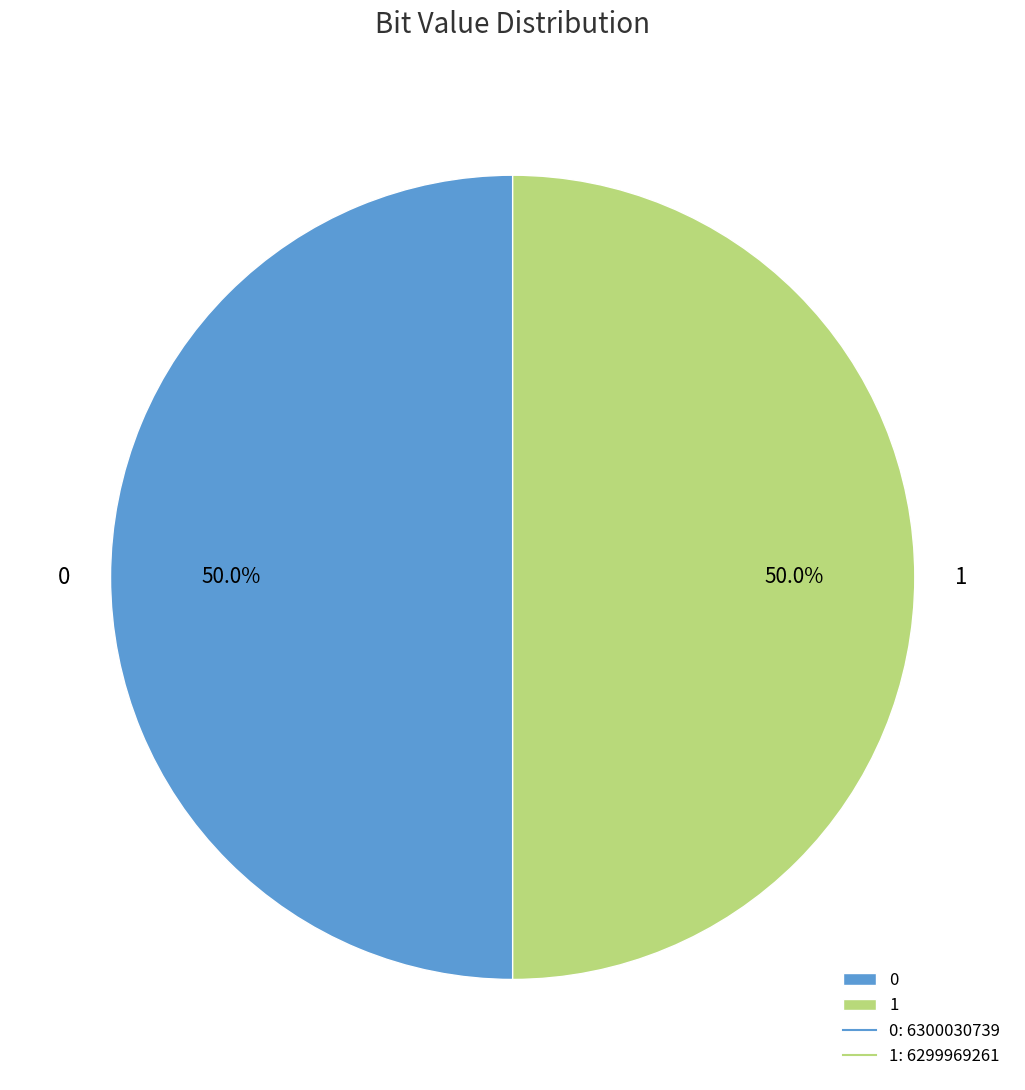

Count the number of slices in the pie.

2